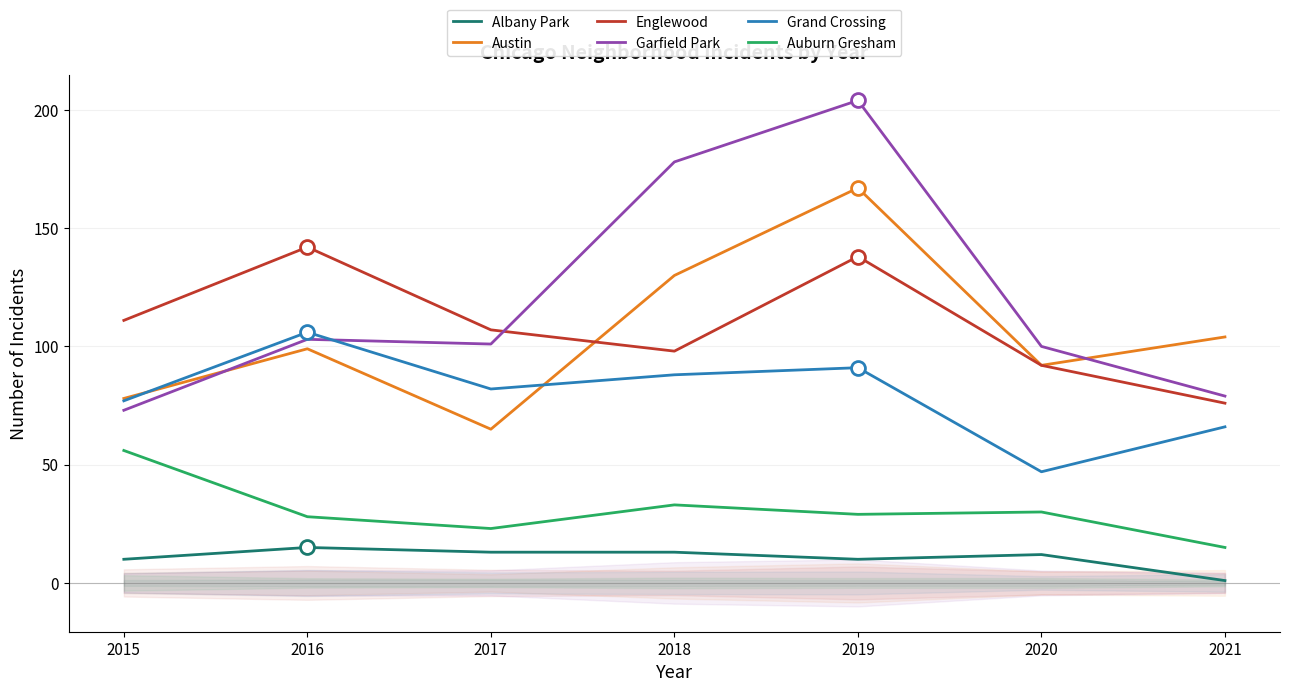

What are all the series names shown in the legend?

Albany Park, Austin, Englewood, Garfield Park, Grand Crossing, Auburn Gresham